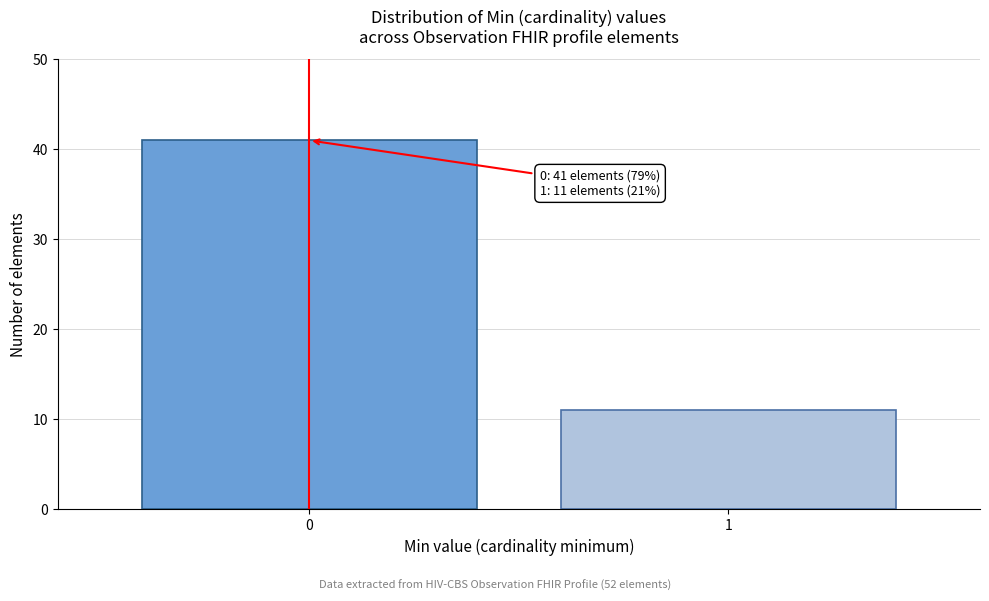

Reading left to right, extract all data points from this chart.

41	11